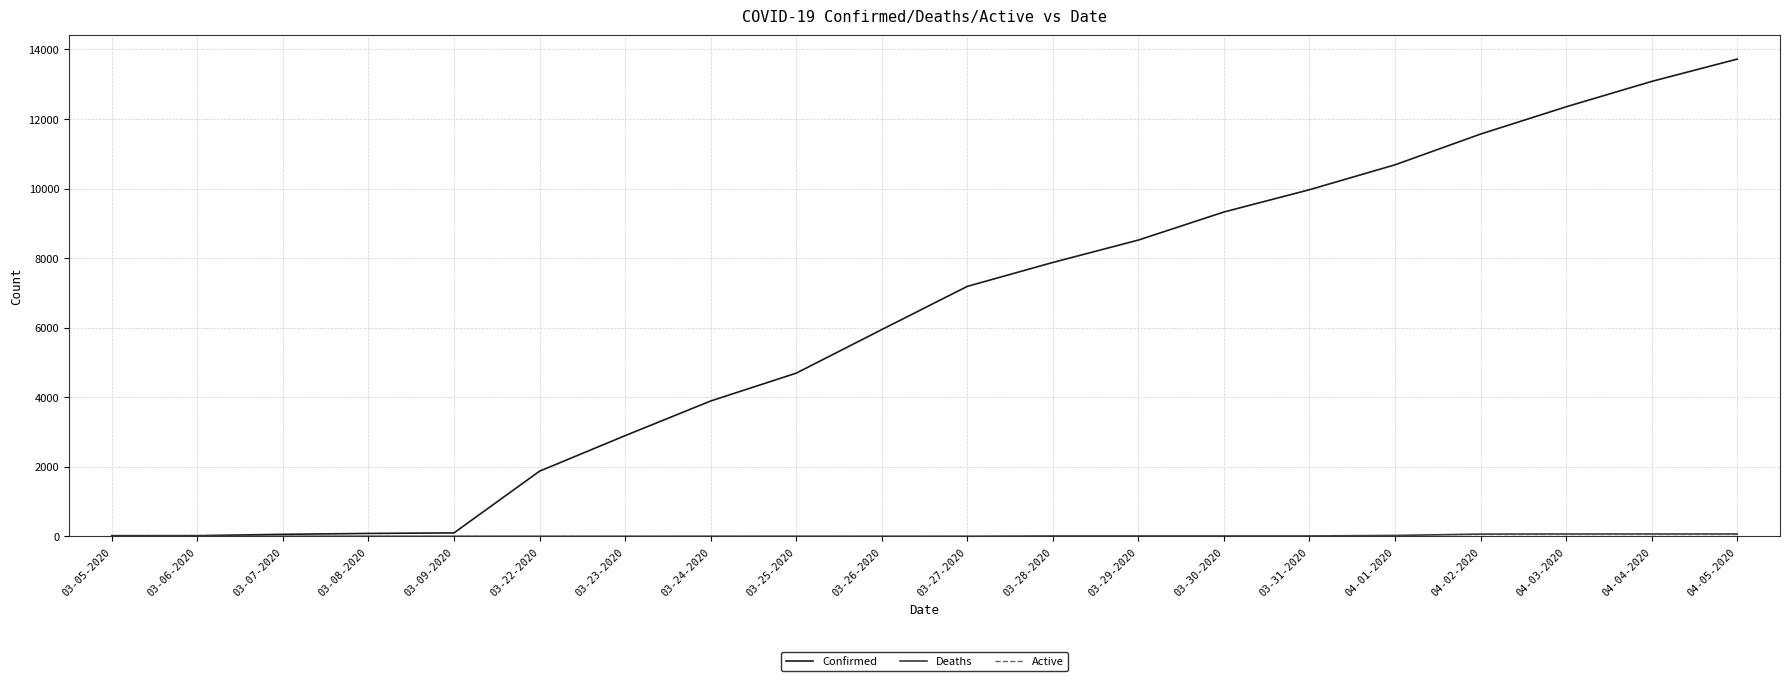

Is this an area chart (filled region under the line)?

No